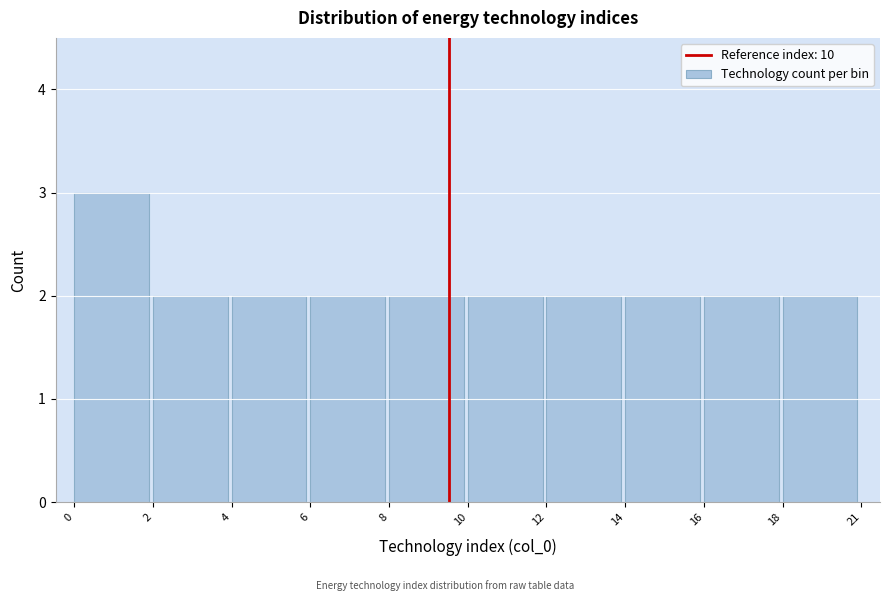

Reading left to right, transcribe all the data shown in this chart.

0=3	2=2	4=2	6=2	8=2	10=2	12=2	14=2	16=2	18=2